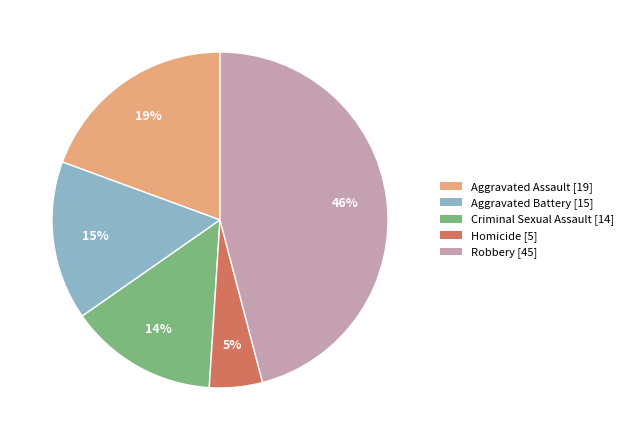

How many segments does this pie chart have?

5